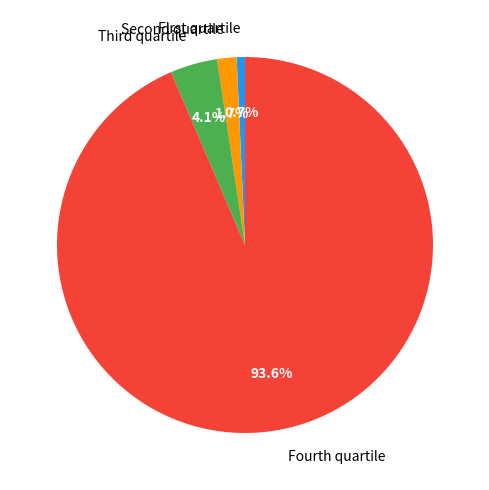

Rank the categories by value from lowest to highest.

First quartile, Second quartile, Third quartile, Fourth quartile